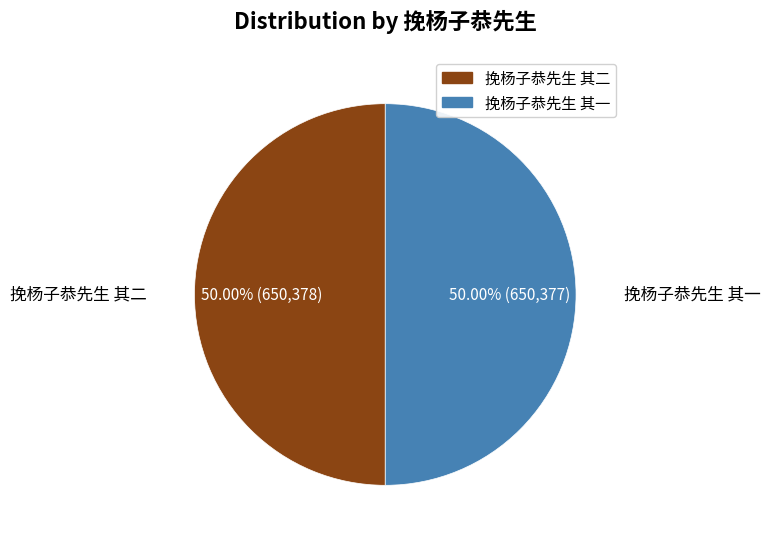

What percentage is NOT represented by 挽杨子恭先生 其二?

50.0%